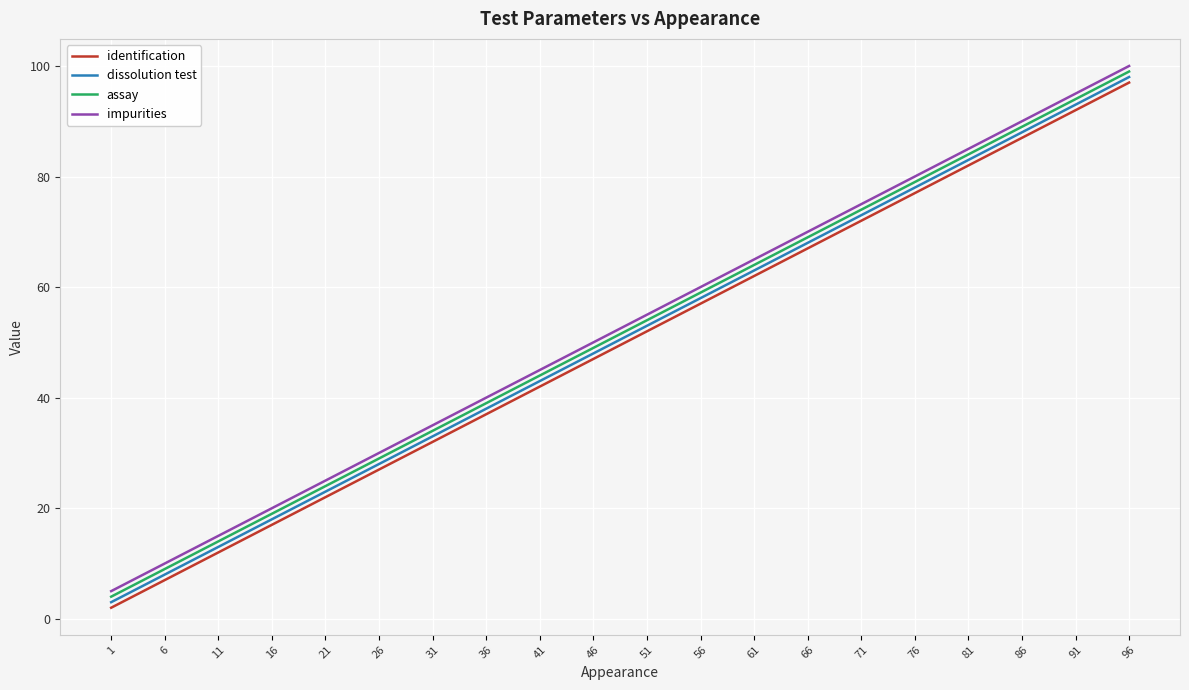

Does the chart display data point markers on the line(s)?

No